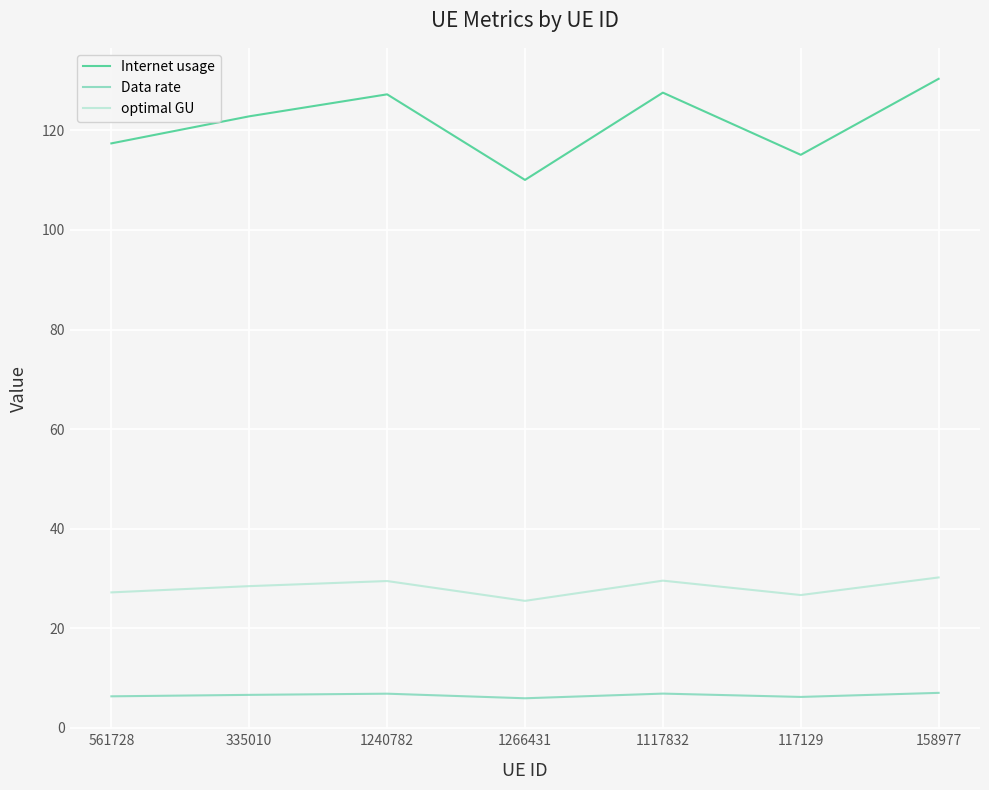

Is this an area chart (filled region under the line)?

No